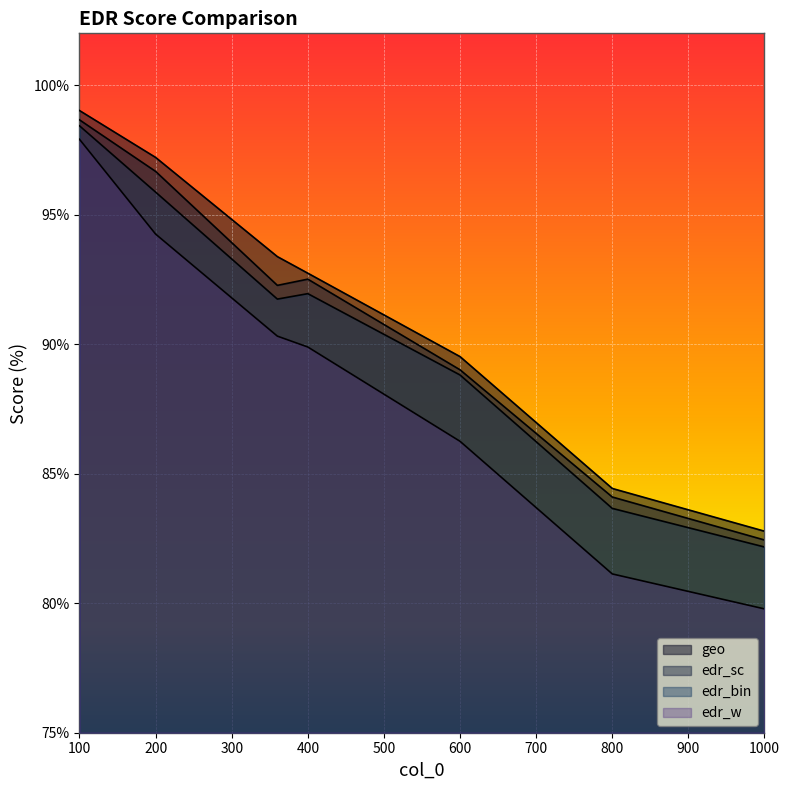

Reading left to right, what are all the values shown in this chart?

geo: 99.0	97.2	93.4	92.7	89.5	84.4	82.8
edr_sc: 98.7	96.7	92.3	92.5	89.0	84.1	82.4
edr_bin: 98.4	95.9	91.7	92.0	88.8	83.7	82.2
edr_w: 97.9	94.2	90.3	89.9	86.2	81.1	79.8